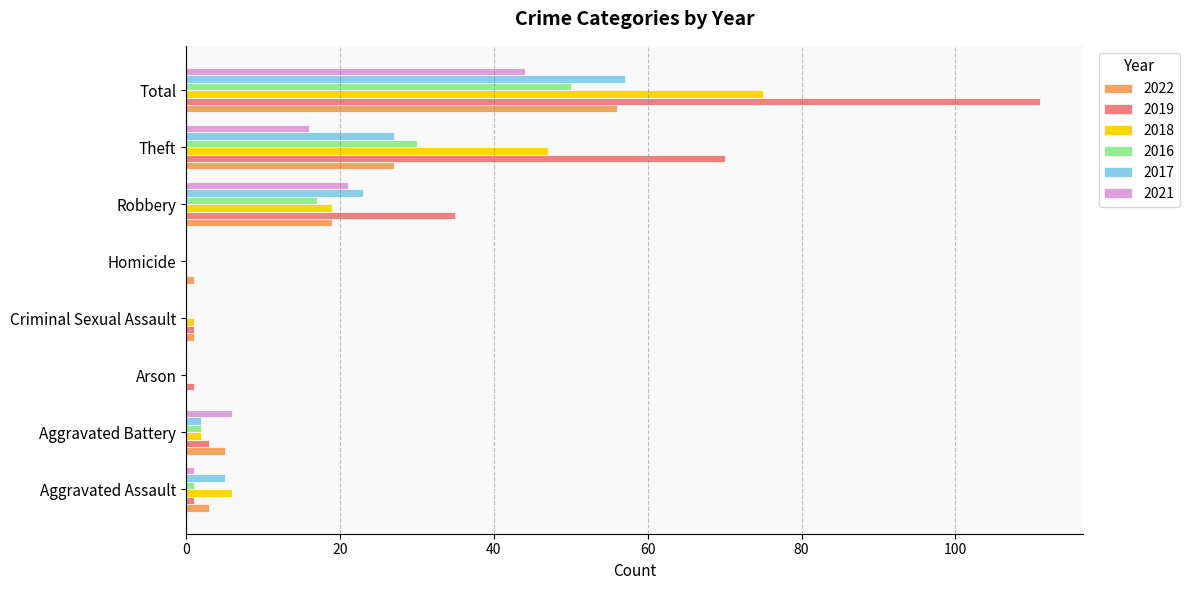

How many series are shown in this chart?

6